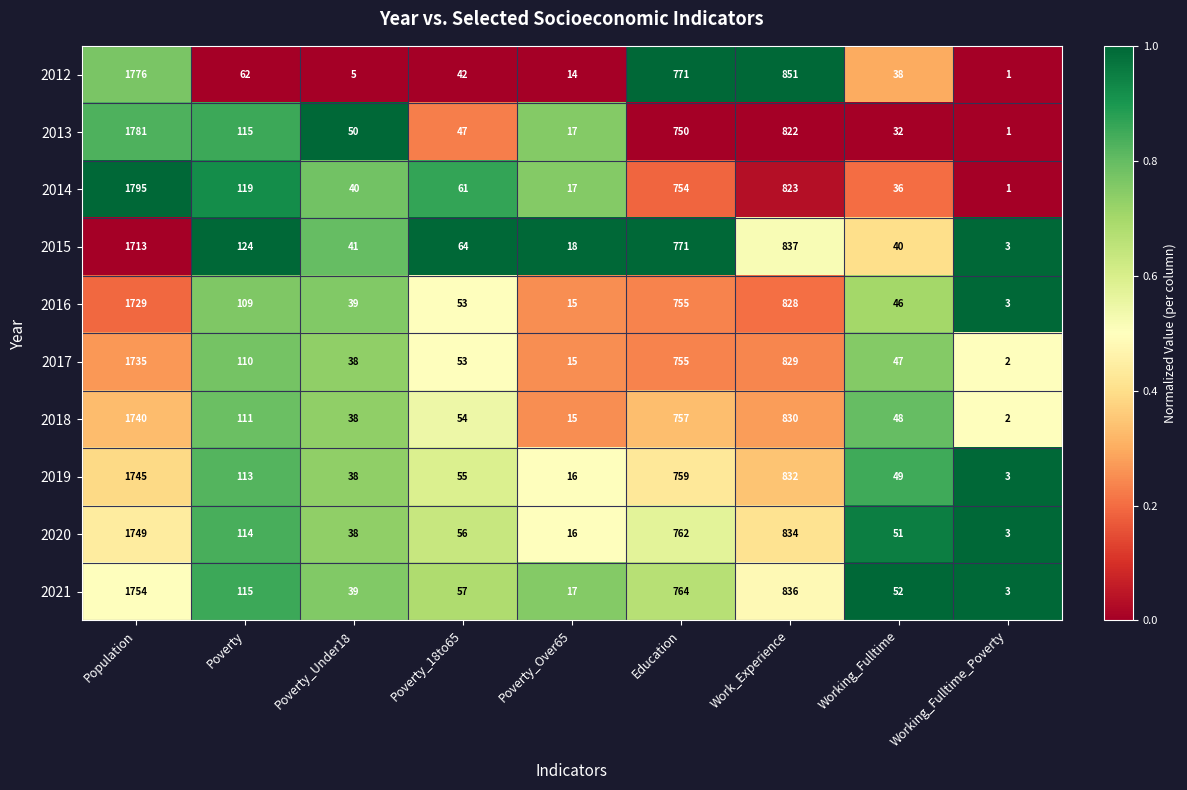

Rank the series at Work_Experience from lowest to highest value.

2013, 2014, 2016, 2017, 2018, 2019, 2020, 2021, 2015, 2012